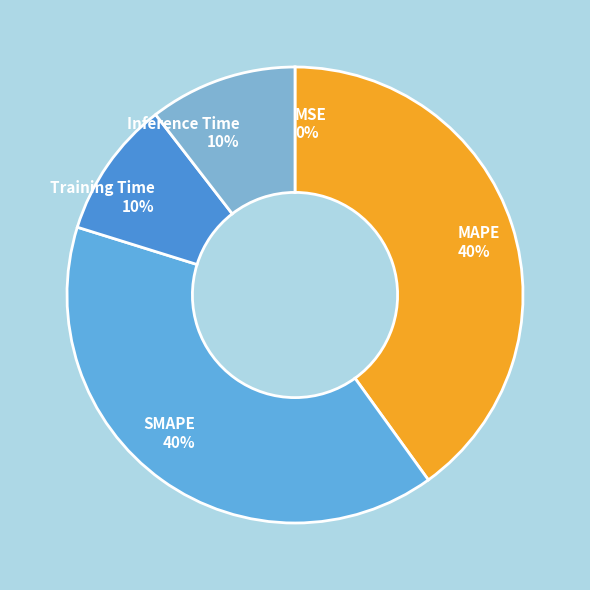

Is there any slice that represents more than half of the pie?

No